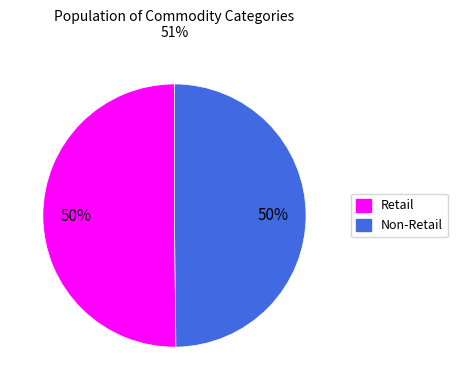

To the nearest percent, what is the difference between the largest and smallest slice percentages?

0%